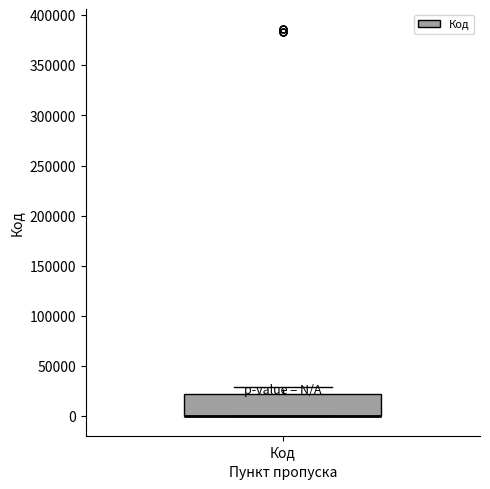

Read this box plot against the y-axis: the position of the median line, the range covered by the box, and the ends of both whiskers. The values are not printed on the chart, so give them approximately, as read against the axis.

median 0 (drawn on the box's lower edge), box 0 to 20000, whiskers 0 to 30000